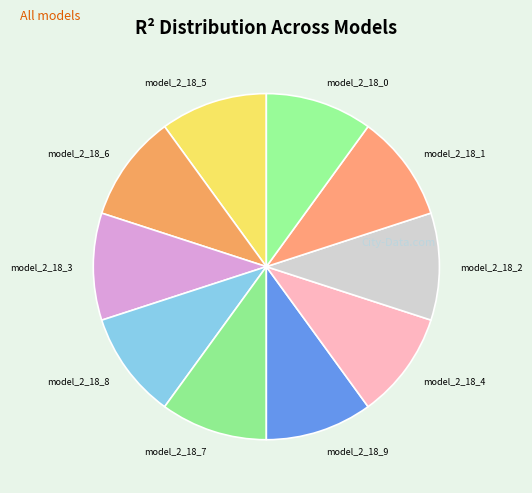

Is the sum of model_2_18_7 and model_2_18_4 greater than half?

No